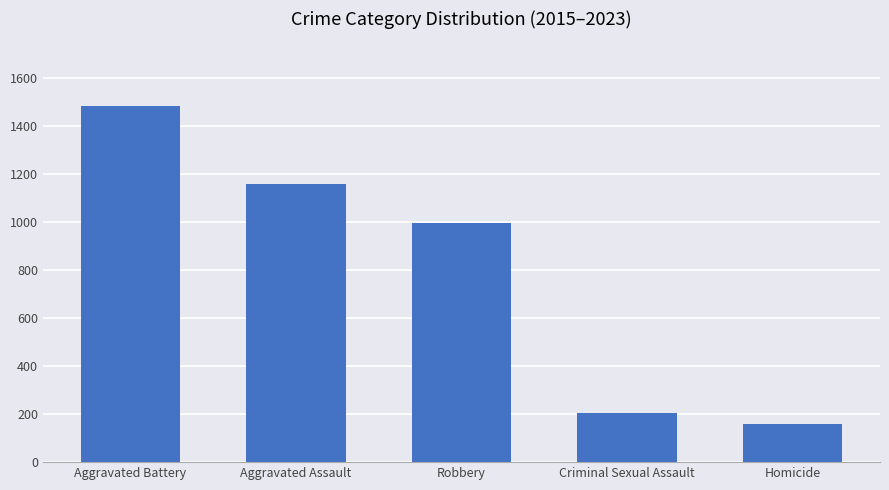

What is the value of the 5th bar from the left?

157